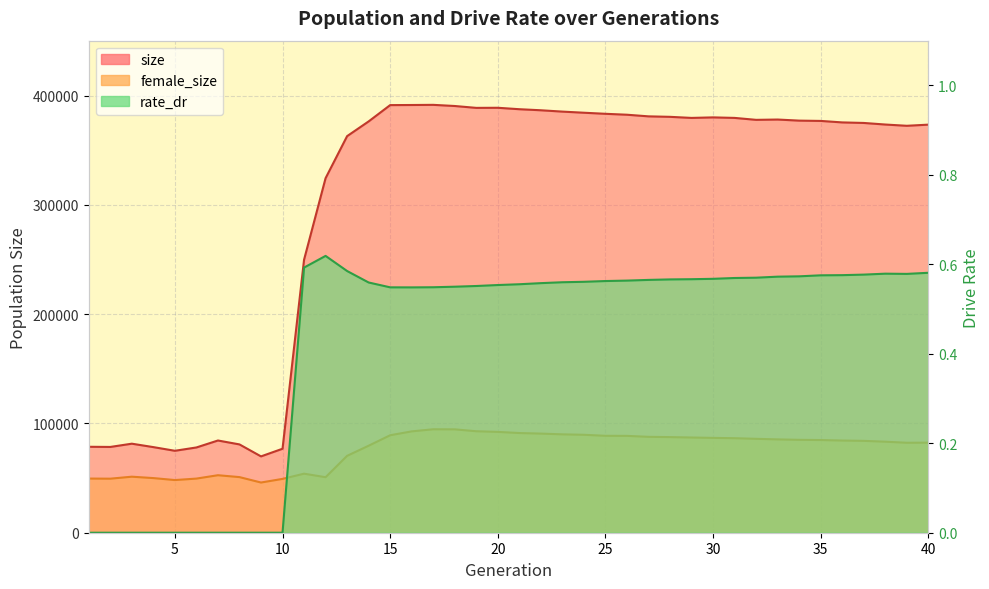

What is the value of the size point at the 32nd from the left?

377813.0